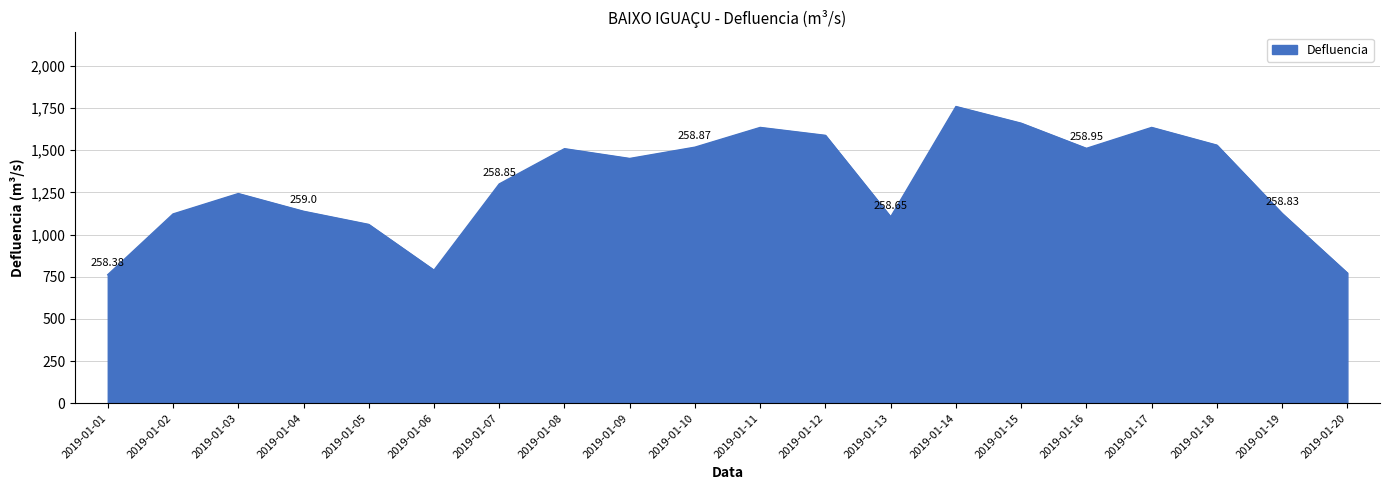

Where is the first local minimum?

2019-01-06